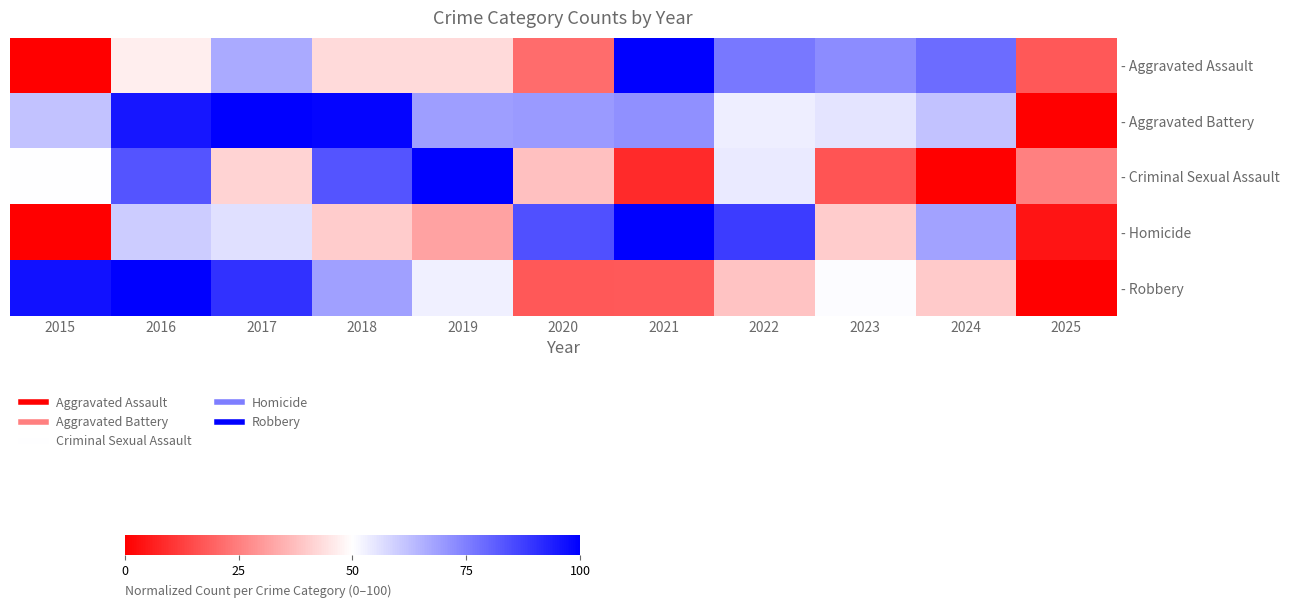

At which category is the sum across all series the highest?

2016